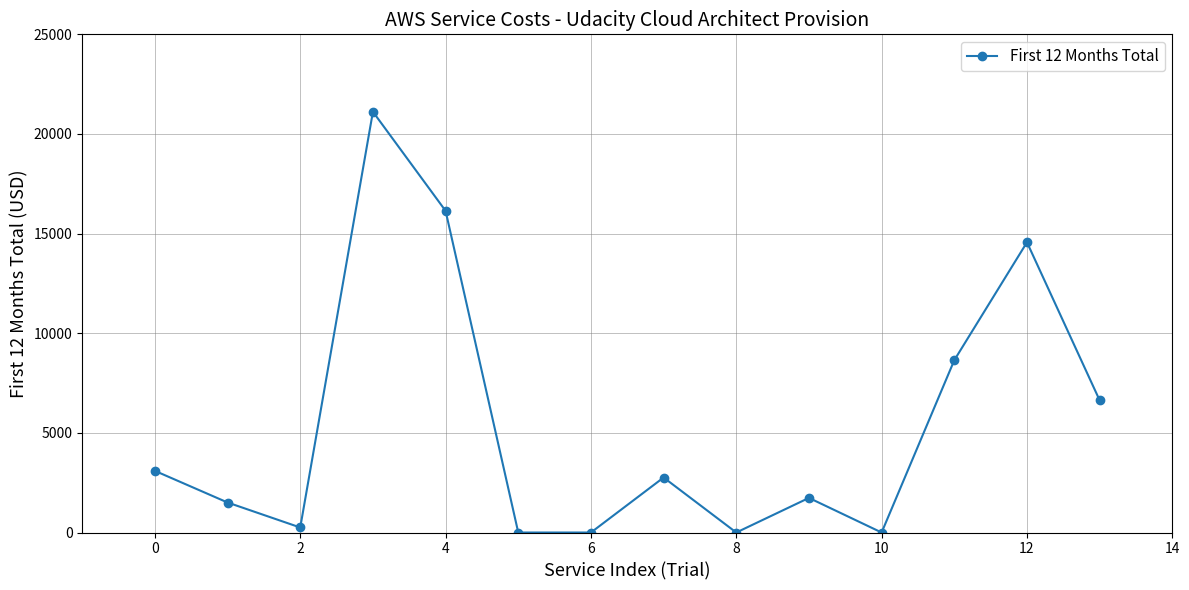

What is the value of the 4th point from the left?

21115.2